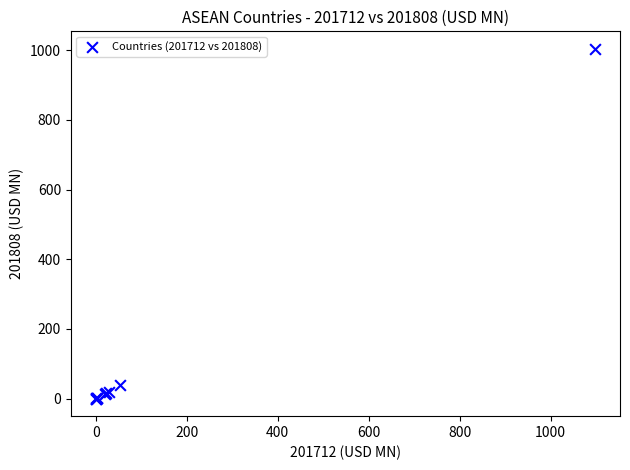

What Y value in the scatter plot is closest to 501?

38.4